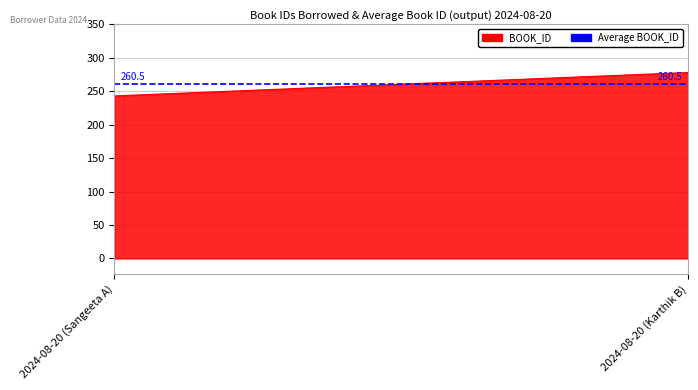

What is the change in value from 2024-08-20 (Sangeeta A) to 2024-08-20 (Karthik B)?

+35